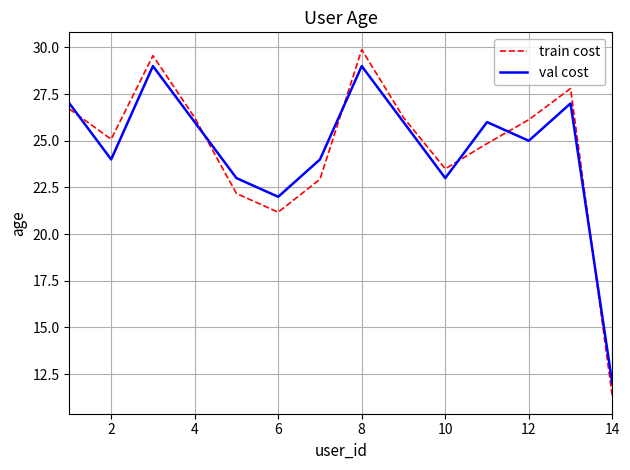

What is the difference between the maximum and minimum values in the val cost series?

17.0